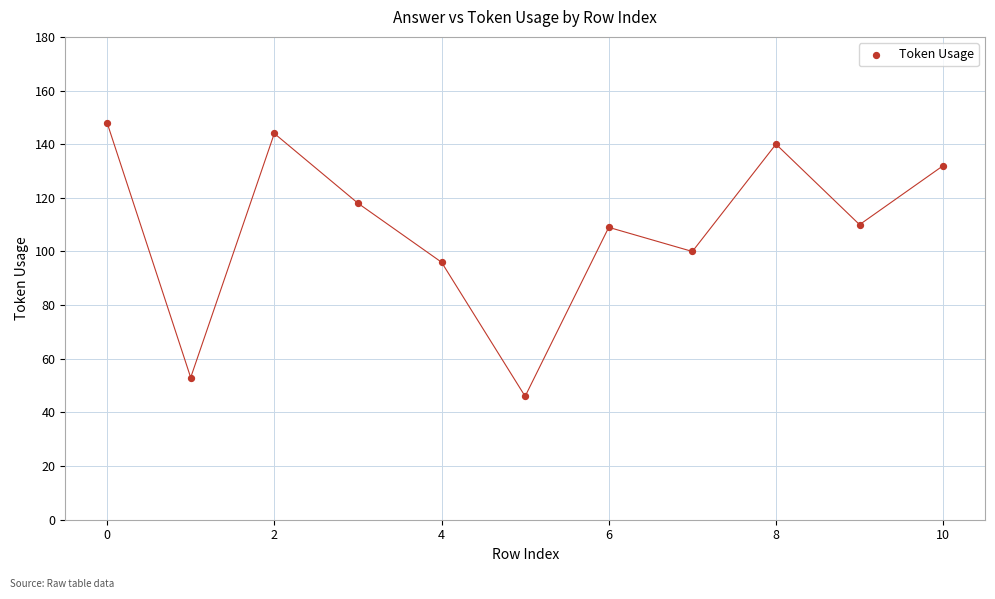

What is the range of Y values (max minus min)?

102